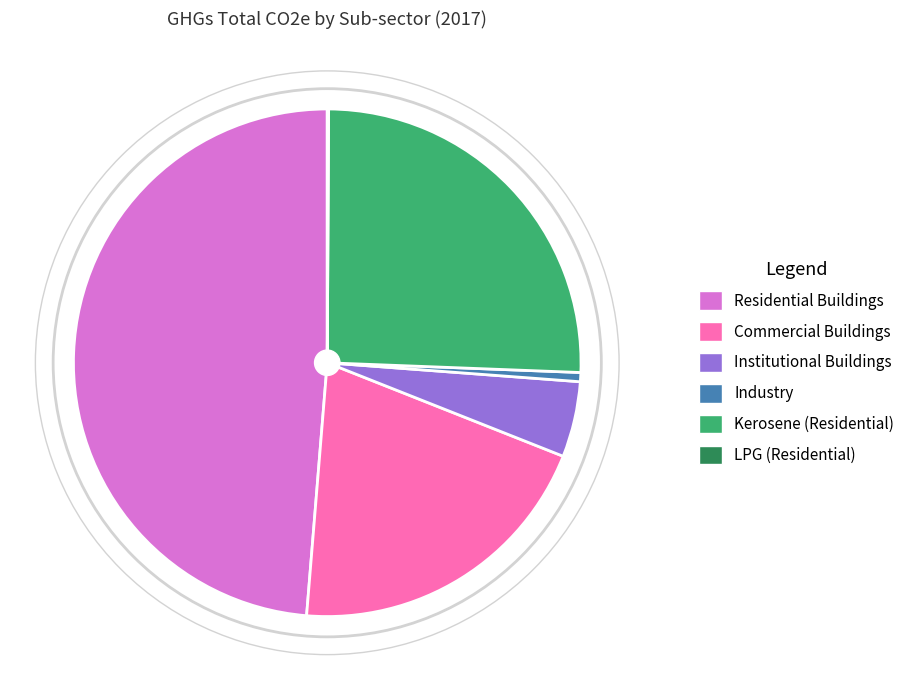

Which category has the biggest portion of the pie?

Residential Buildings